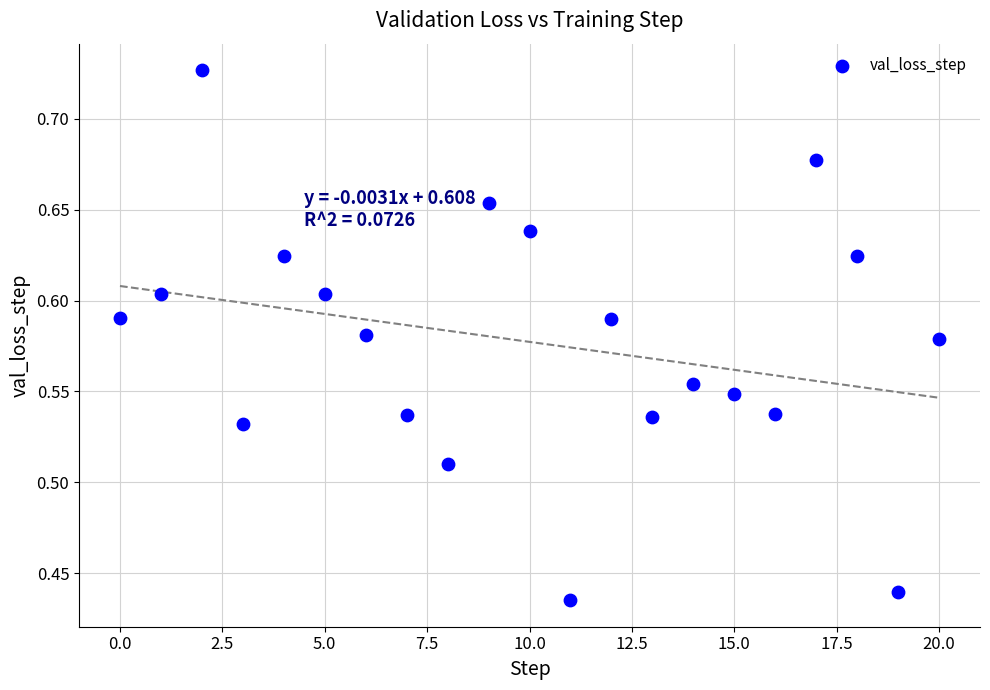

What is the range of Y values (max minus min)?

0.3